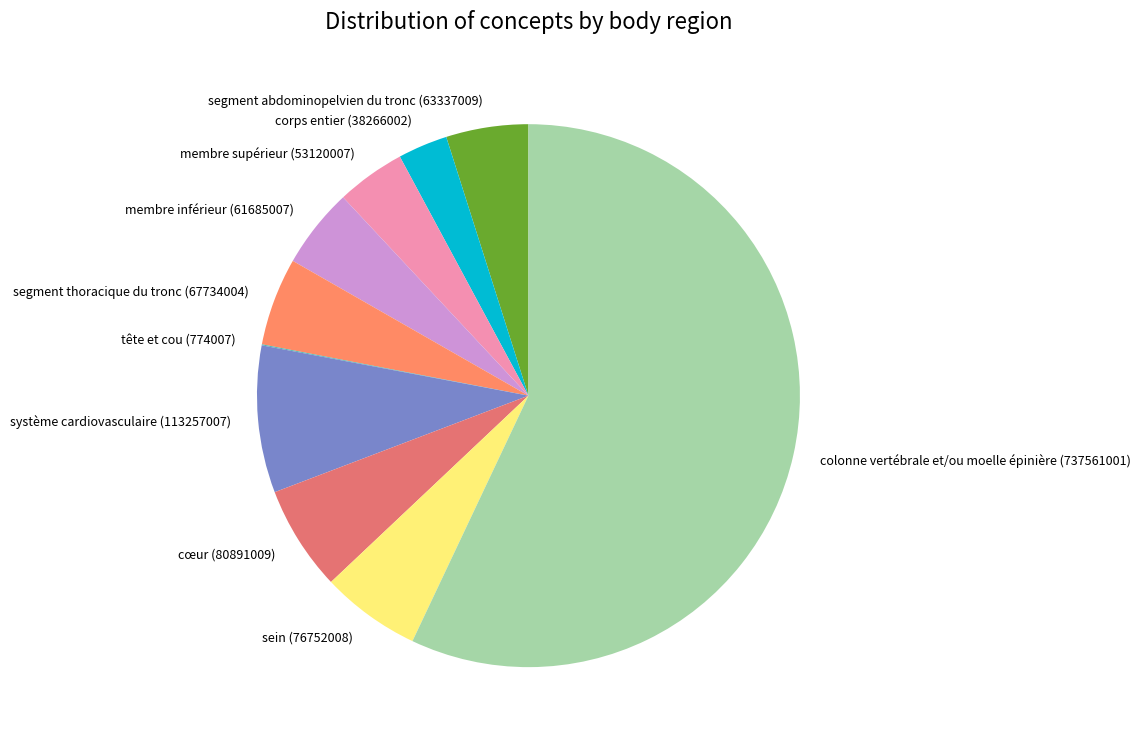

Combined, do membre supérieur (53120007) and corps entier (38266002) account for over 50%?

No